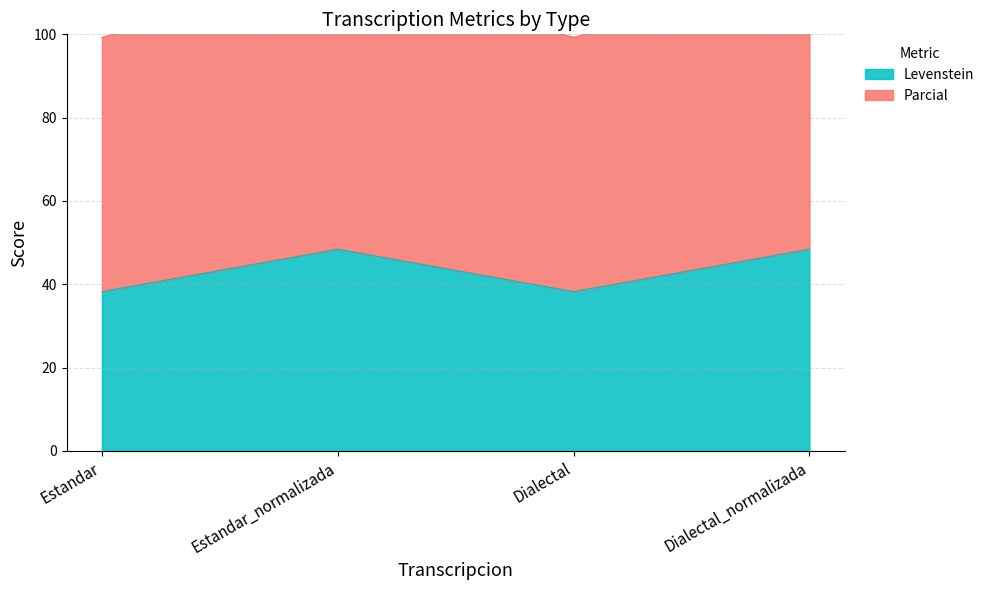

How many data points in Levenstein are above 48?

2